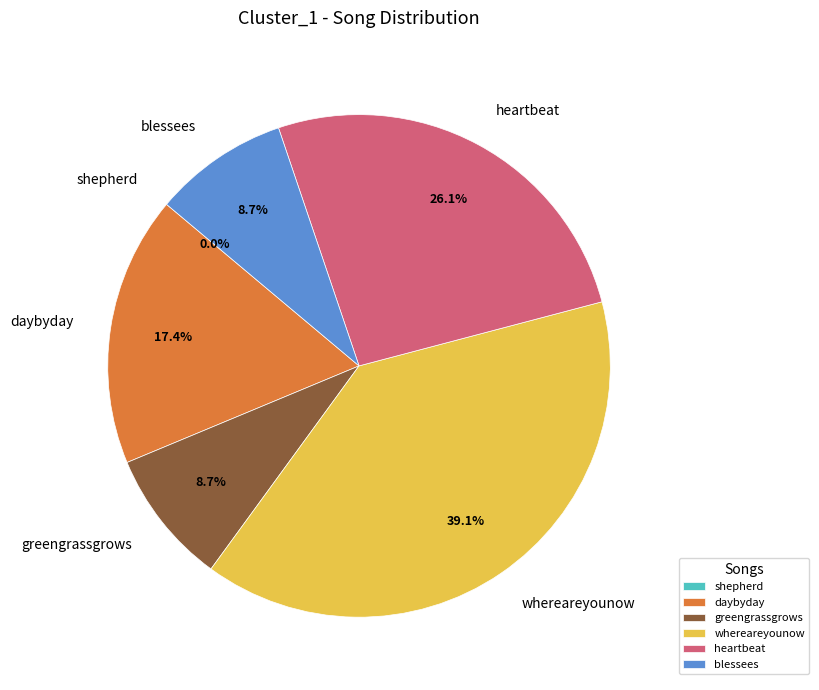

Rank the categories by value from highest to lowest.

whereareyounow, heartbeat, daybyday, greengrassgrows, blessees, shepherd